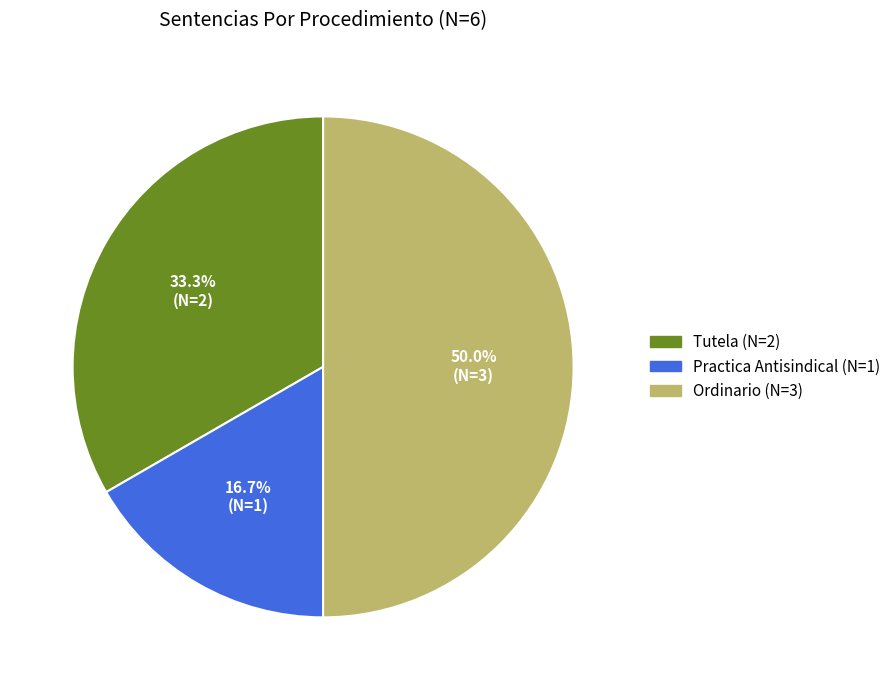

Do Ordinario and Practica Antisindical together represent more than half of the pie?

Yes